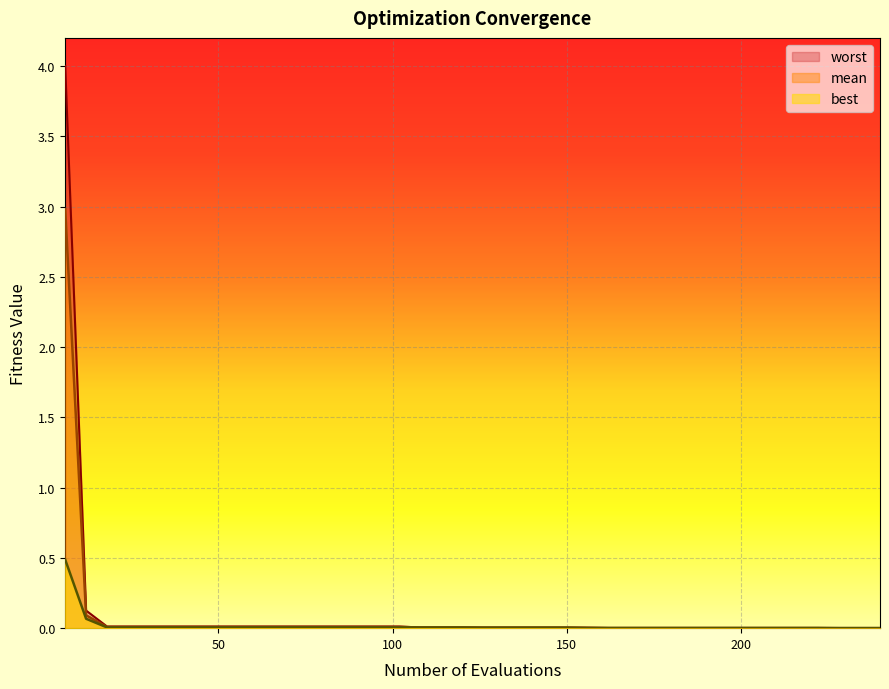

True or false: worst and best intersect in this chart.

False